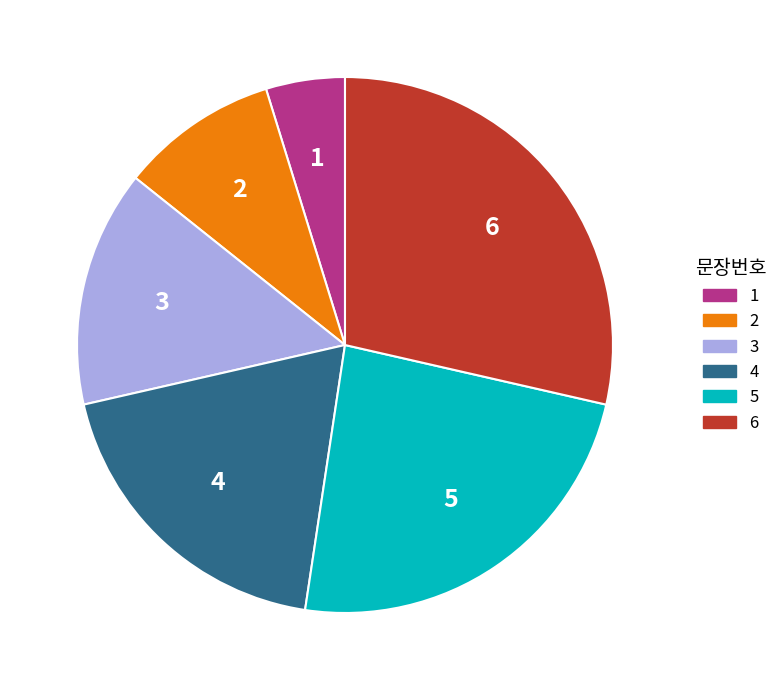

Approximately how many times larger is the value at 1 compared to 2?

0.5